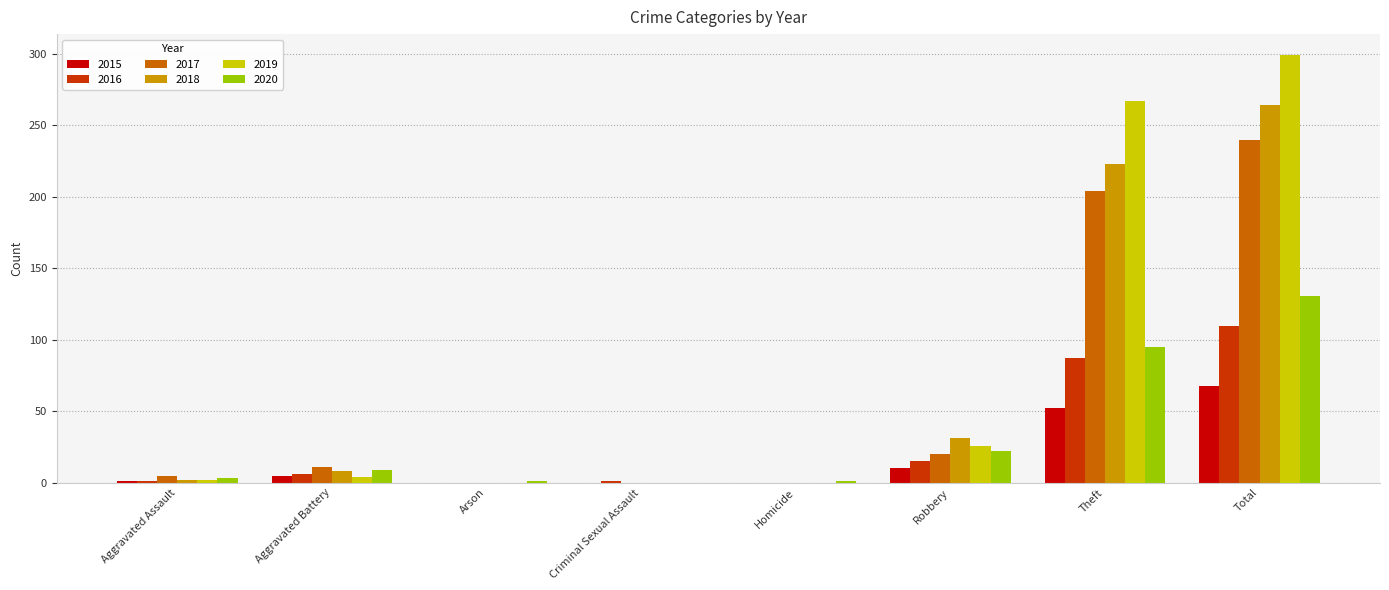

What is the greatest value displayed?

299